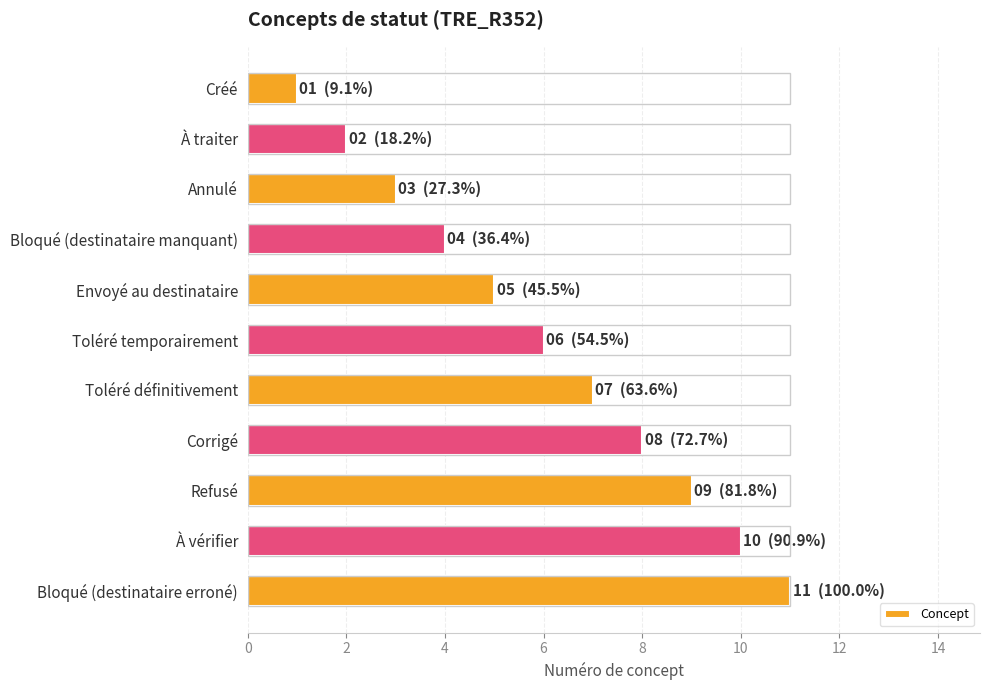

What is the difference between the maximum and minimum values?

10